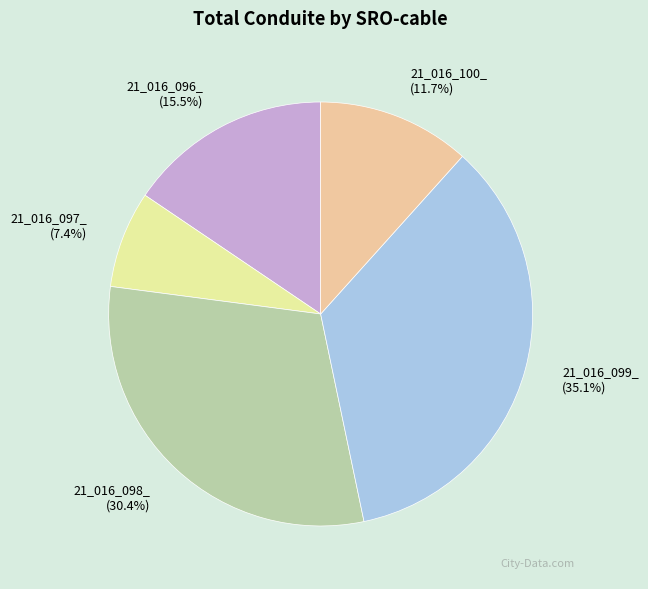

To the nearest percent, what is the average slice percentage?

20%